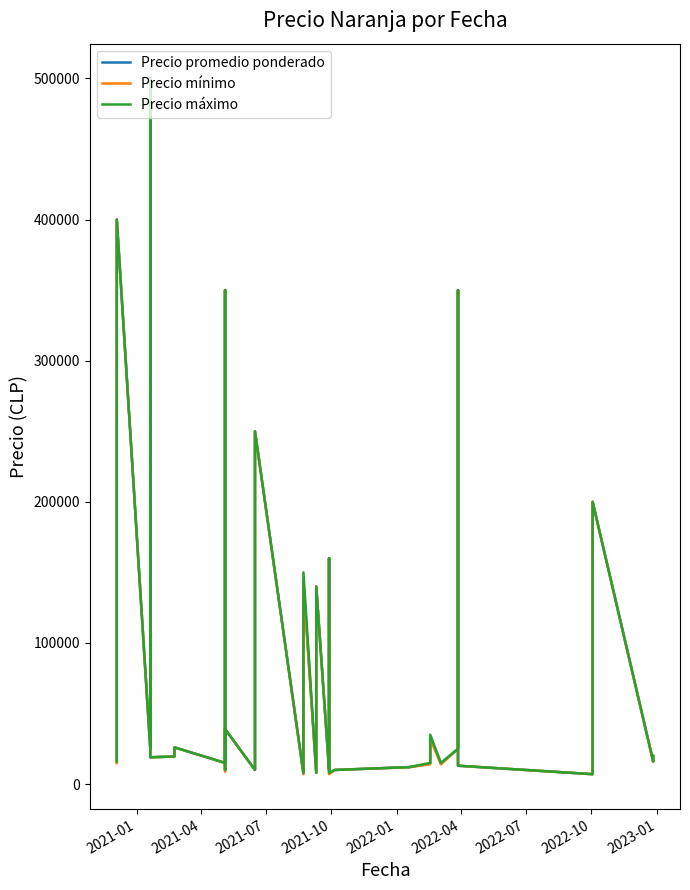

Count the number of data series in this chart.

3